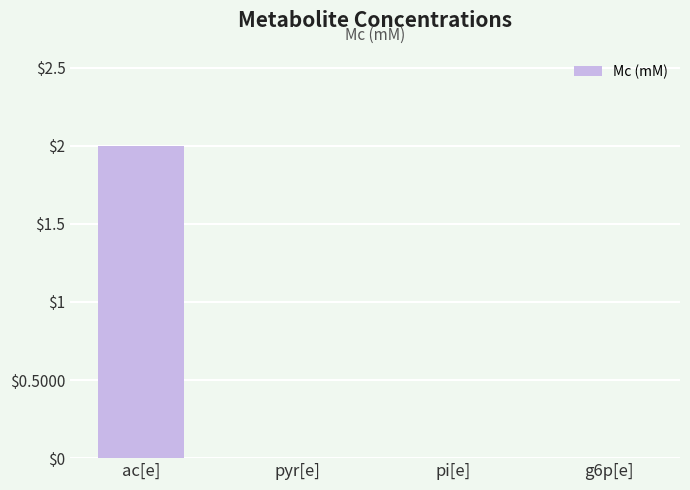

Which has a higher value, ac[e] or pi[e]?

ac[e]